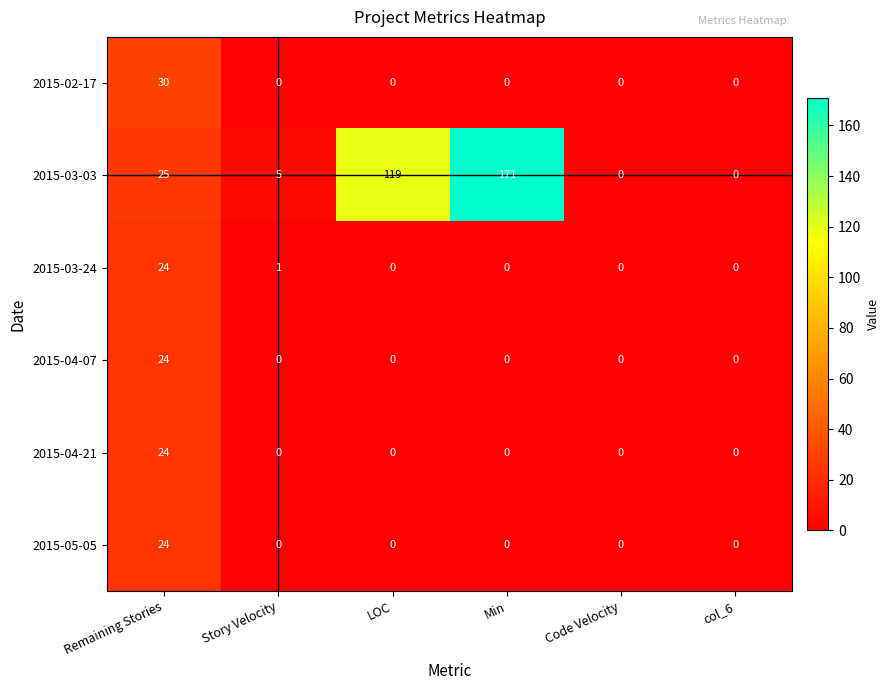

At which category does the chart reach its peak across all series?

Min